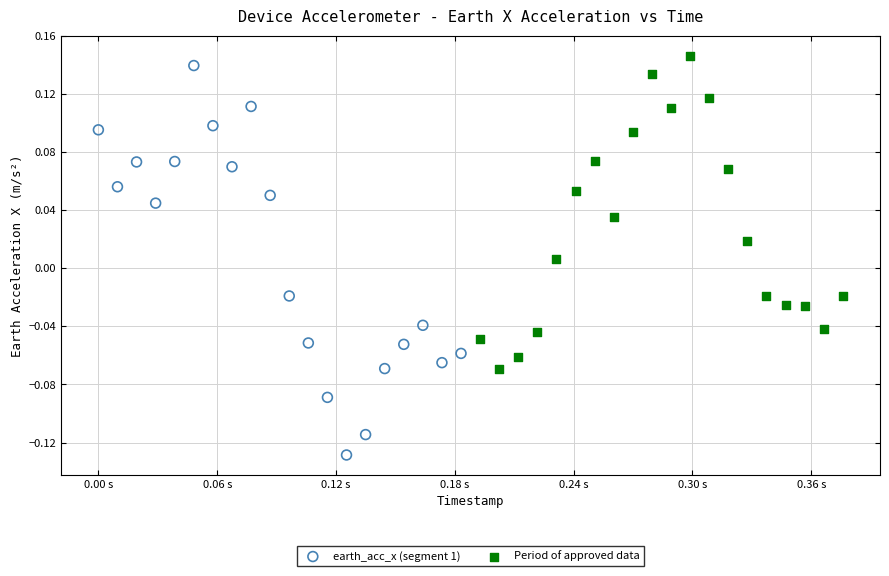

Which series reaches the minimum Y coordinate?

earth_acc_x (segment 1)